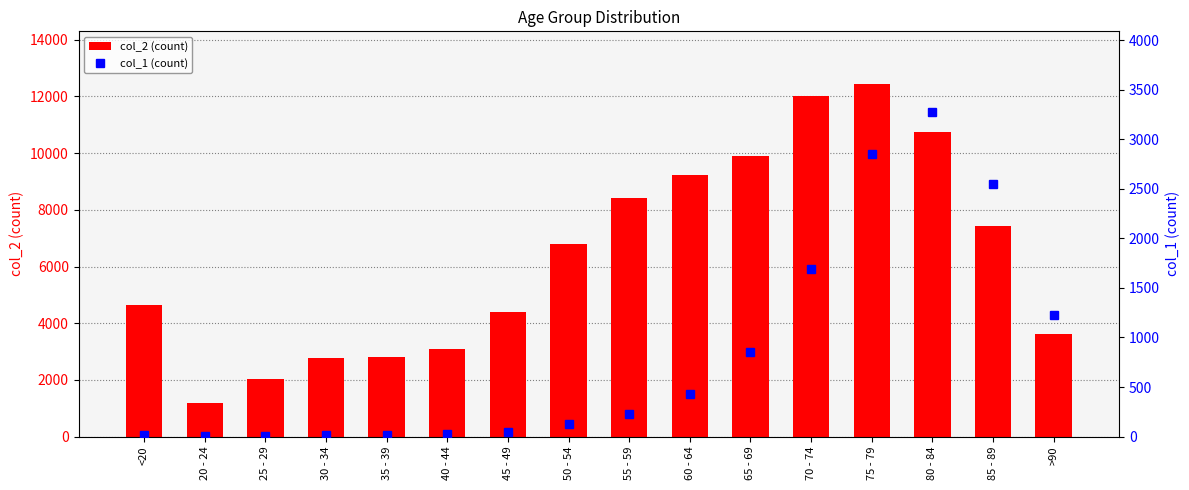

Which category has the highest value across all series?

75 - 79